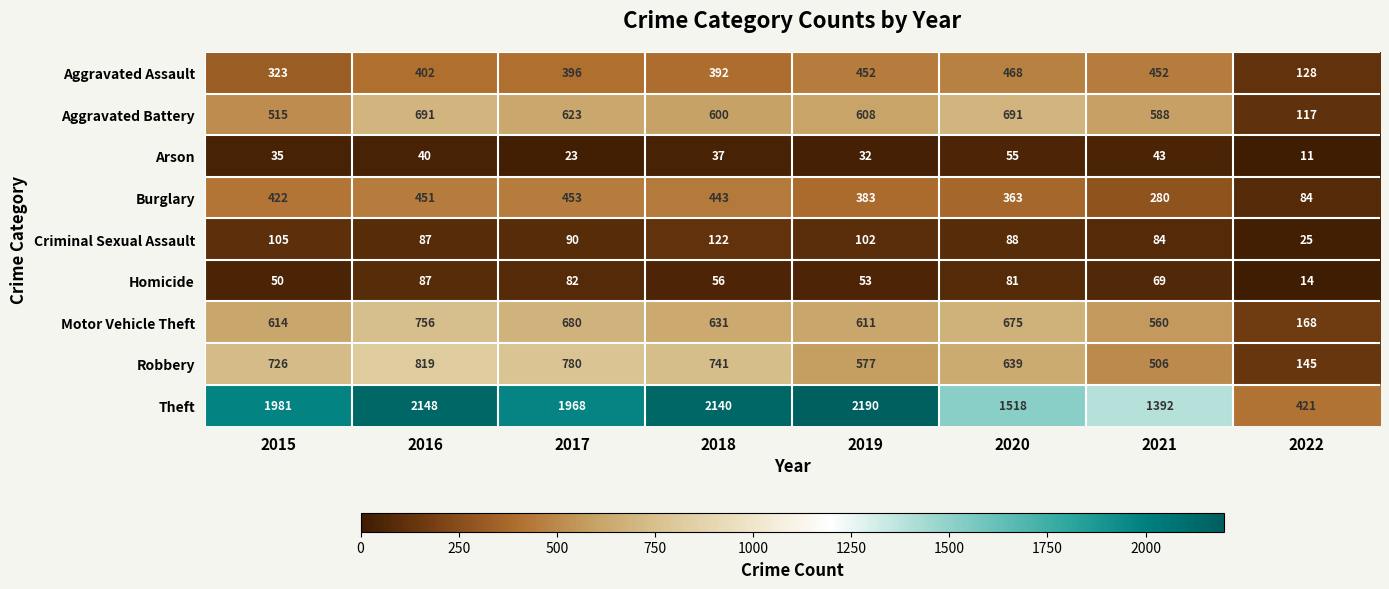

What is the average value of the Criminal Sexual Assault series?

88